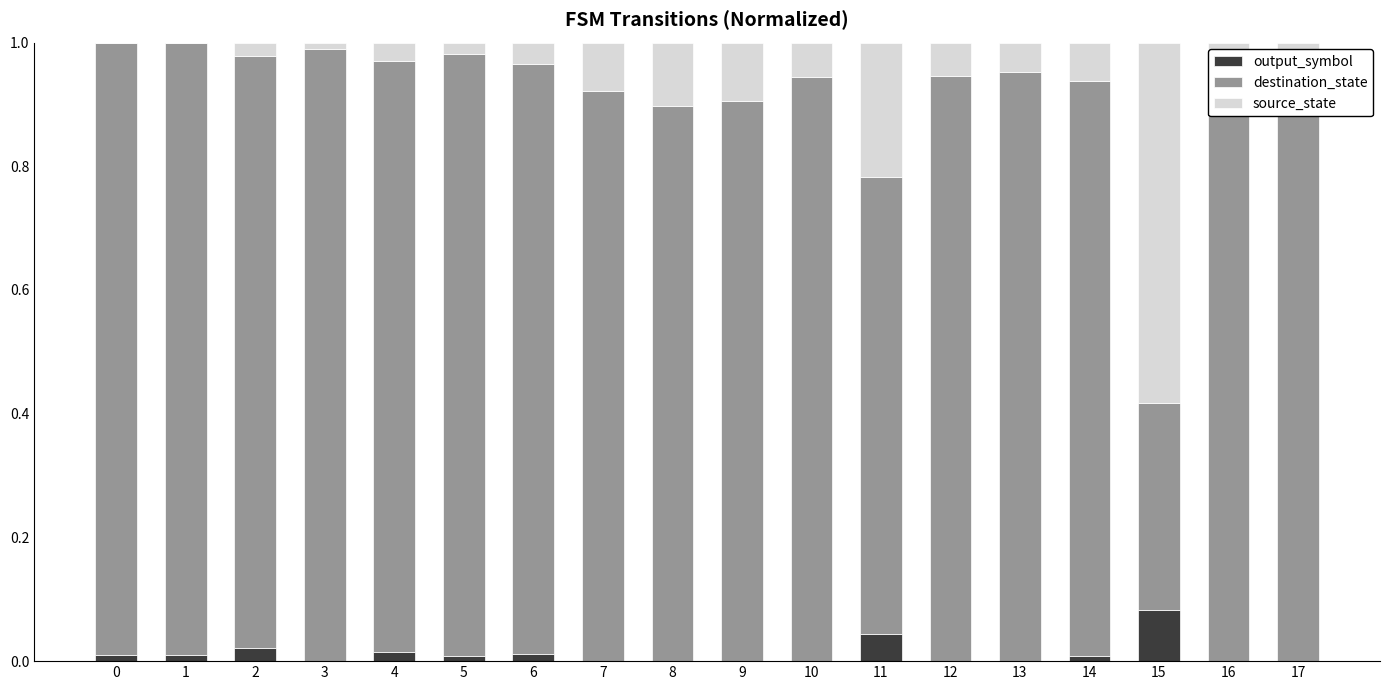

The value of output_symbol at 16 is 0.0. True or false?

True